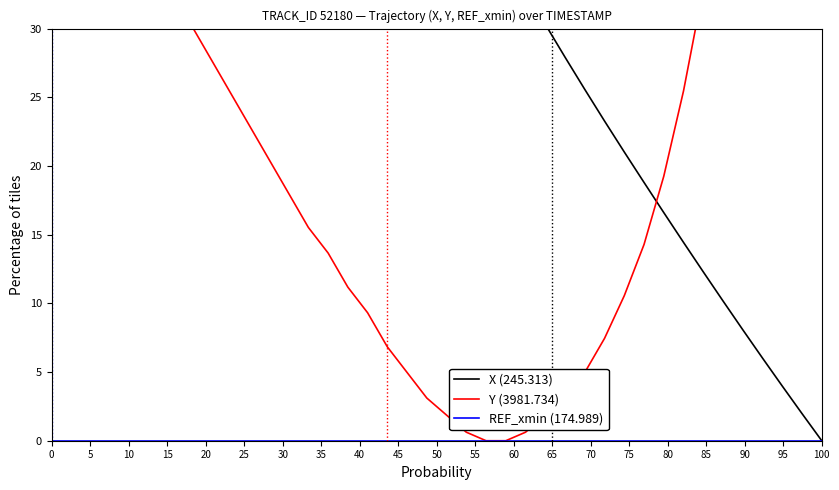

How many values in the Y (3981.734) series are below 20?

20